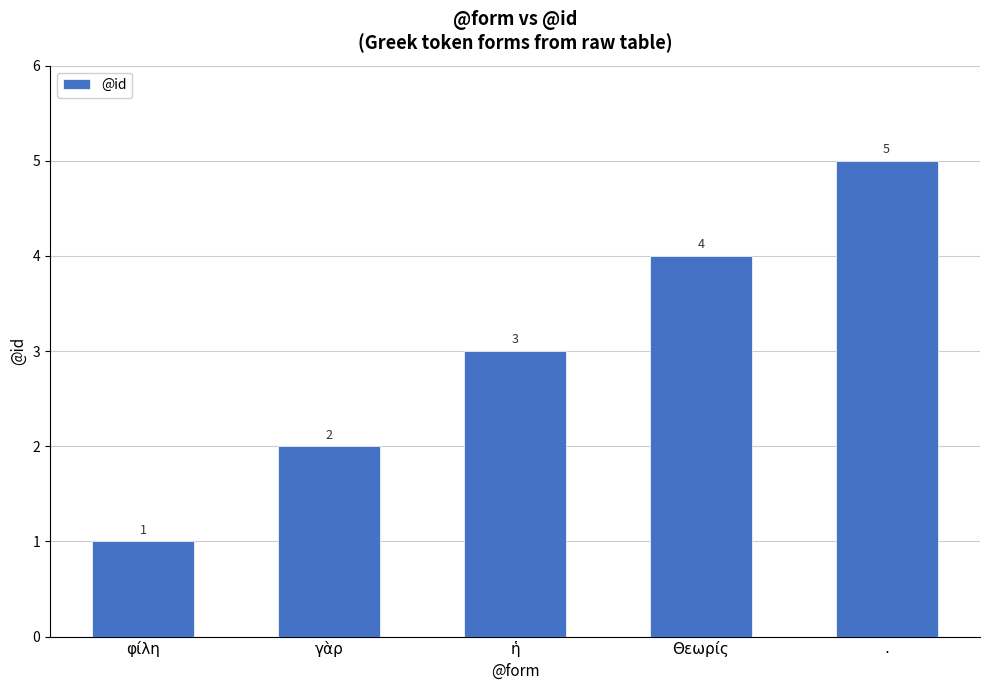

What is the greatest value displayed?

5